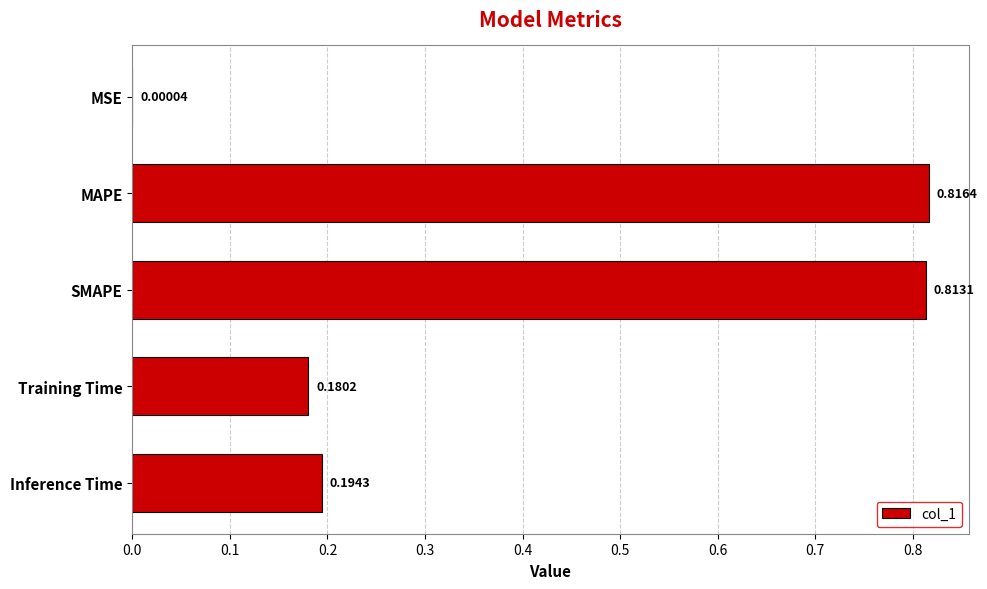

What is the sum of all values?

2.0